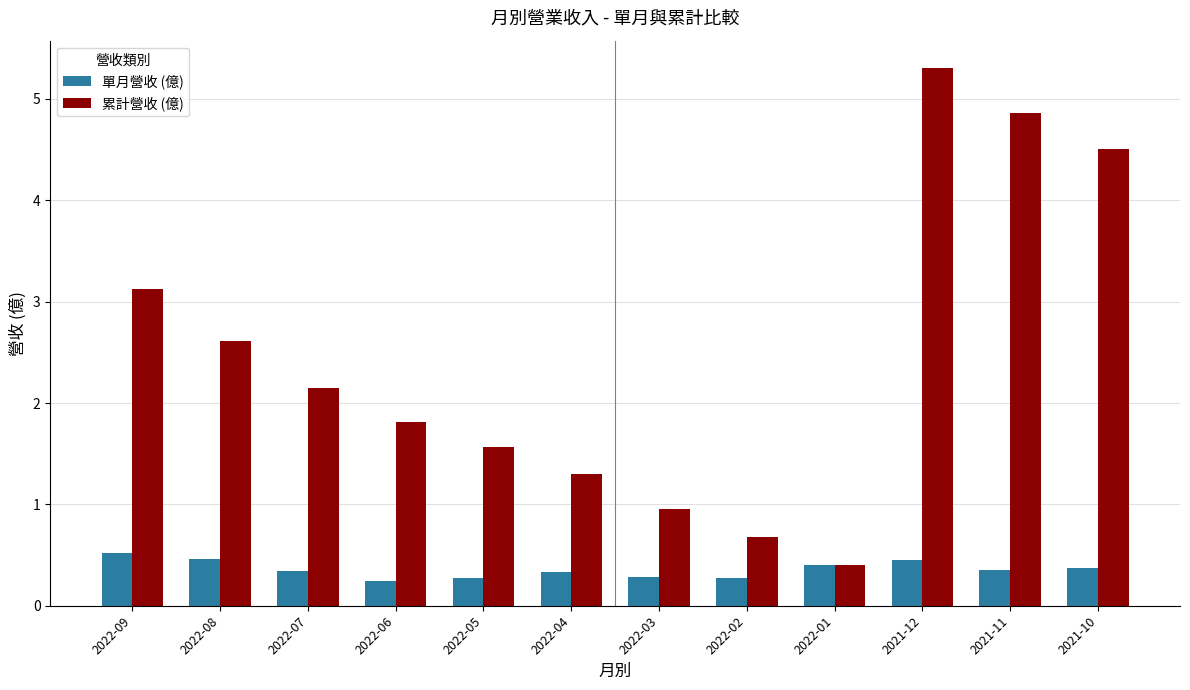

What is the sum of the 累計營收 (億) values at 2022-04 and 2021-11?

6.2